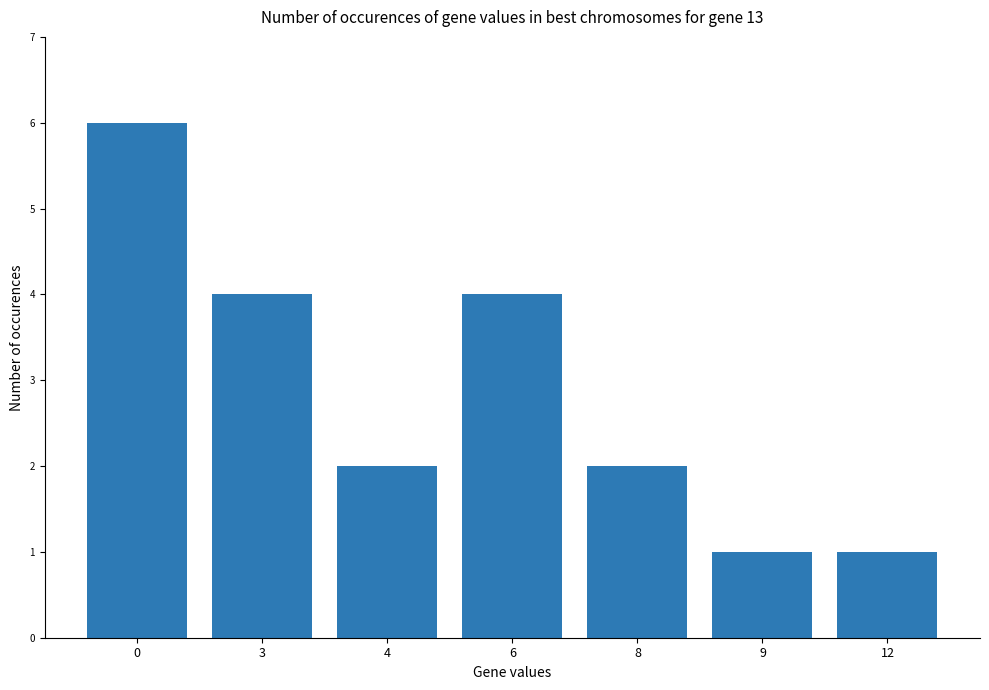

What is the sum of the values at 3 and 9?

5